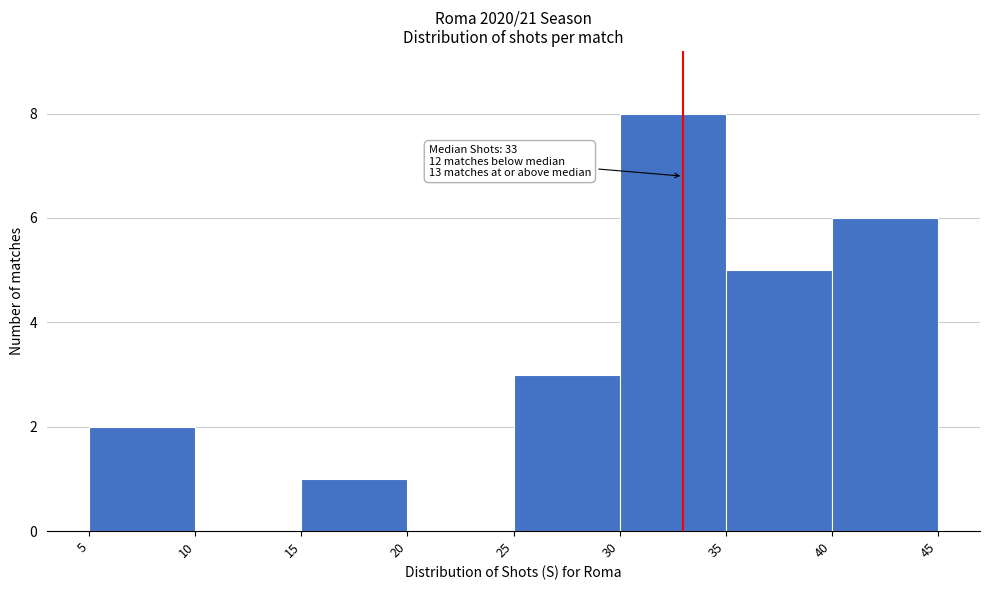

Over which range of the x-axis is the bar tallest?

30 to 35